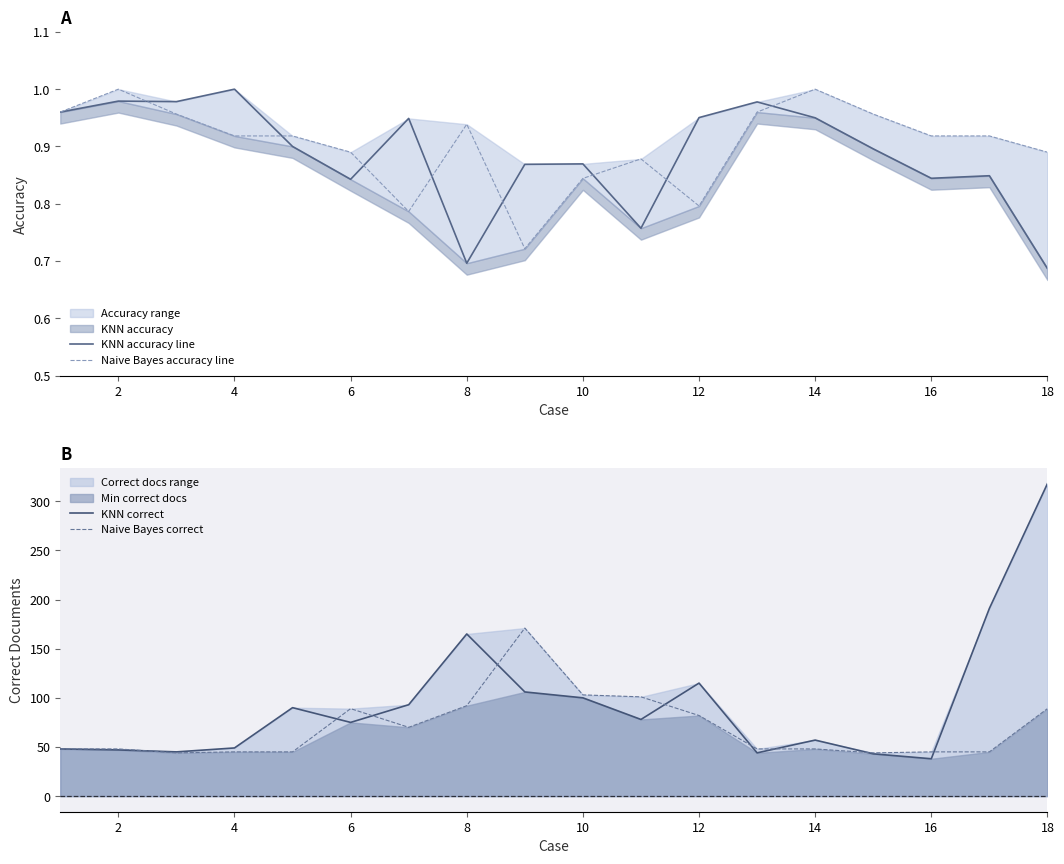

True or false: Naive Bayes correct and Naive Bayes accuracy line cross at least once.

False